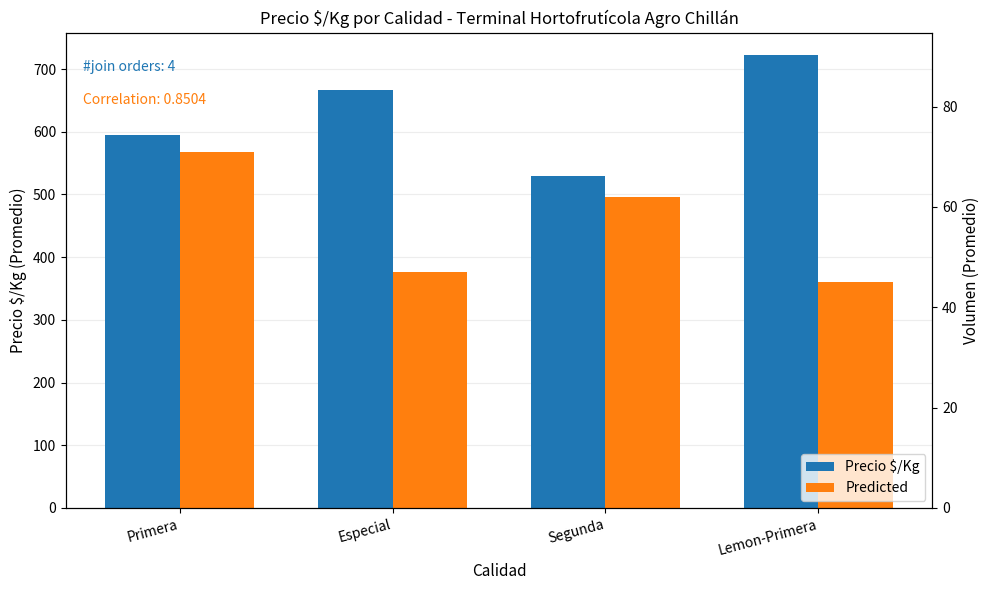

Is the value of Predicted at Primera greater than the value of Precio $/Kg at Segunda?

Yes